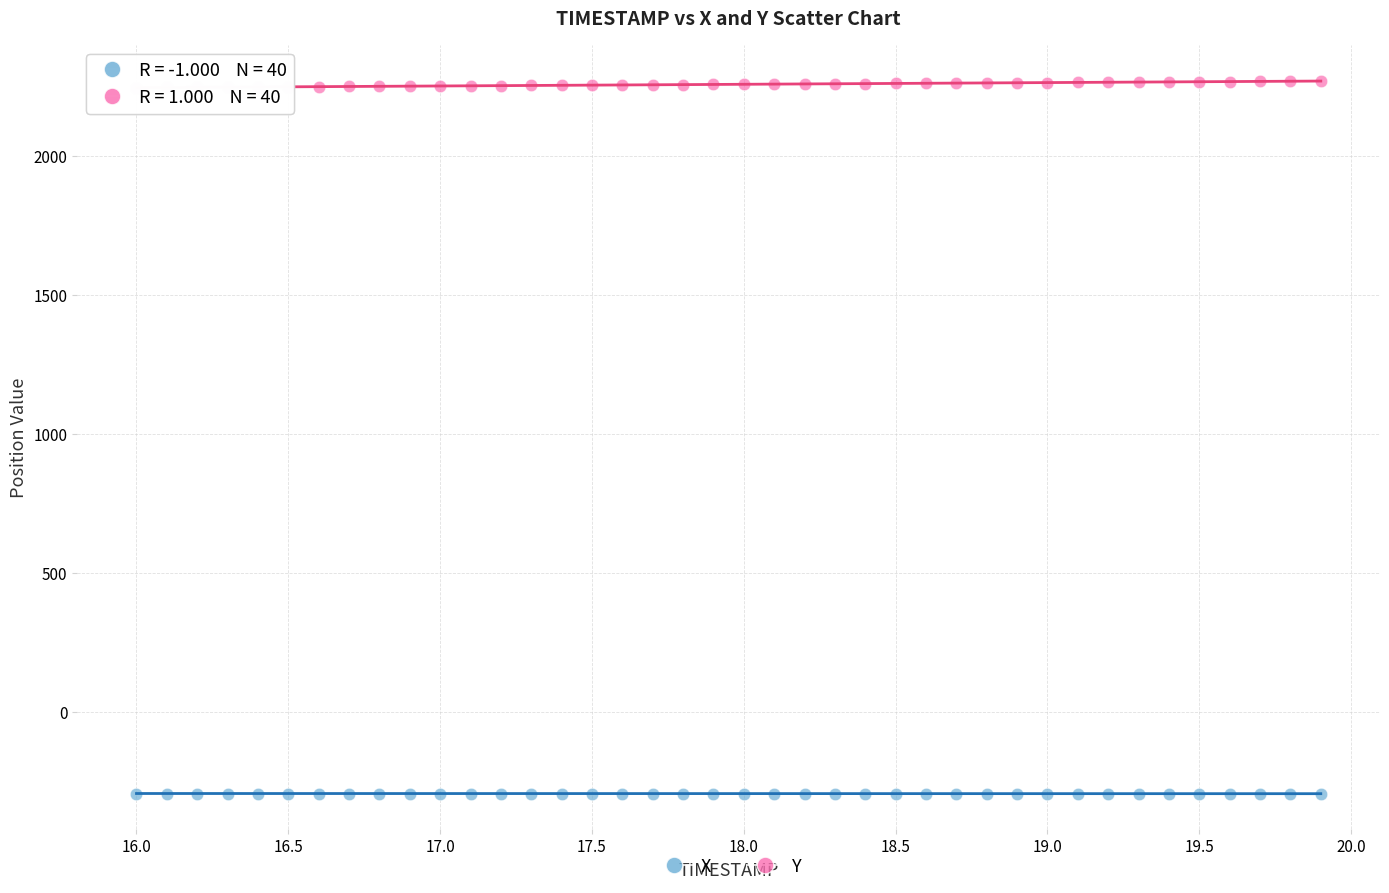

What are all the series names shown in the legend?

X, Y